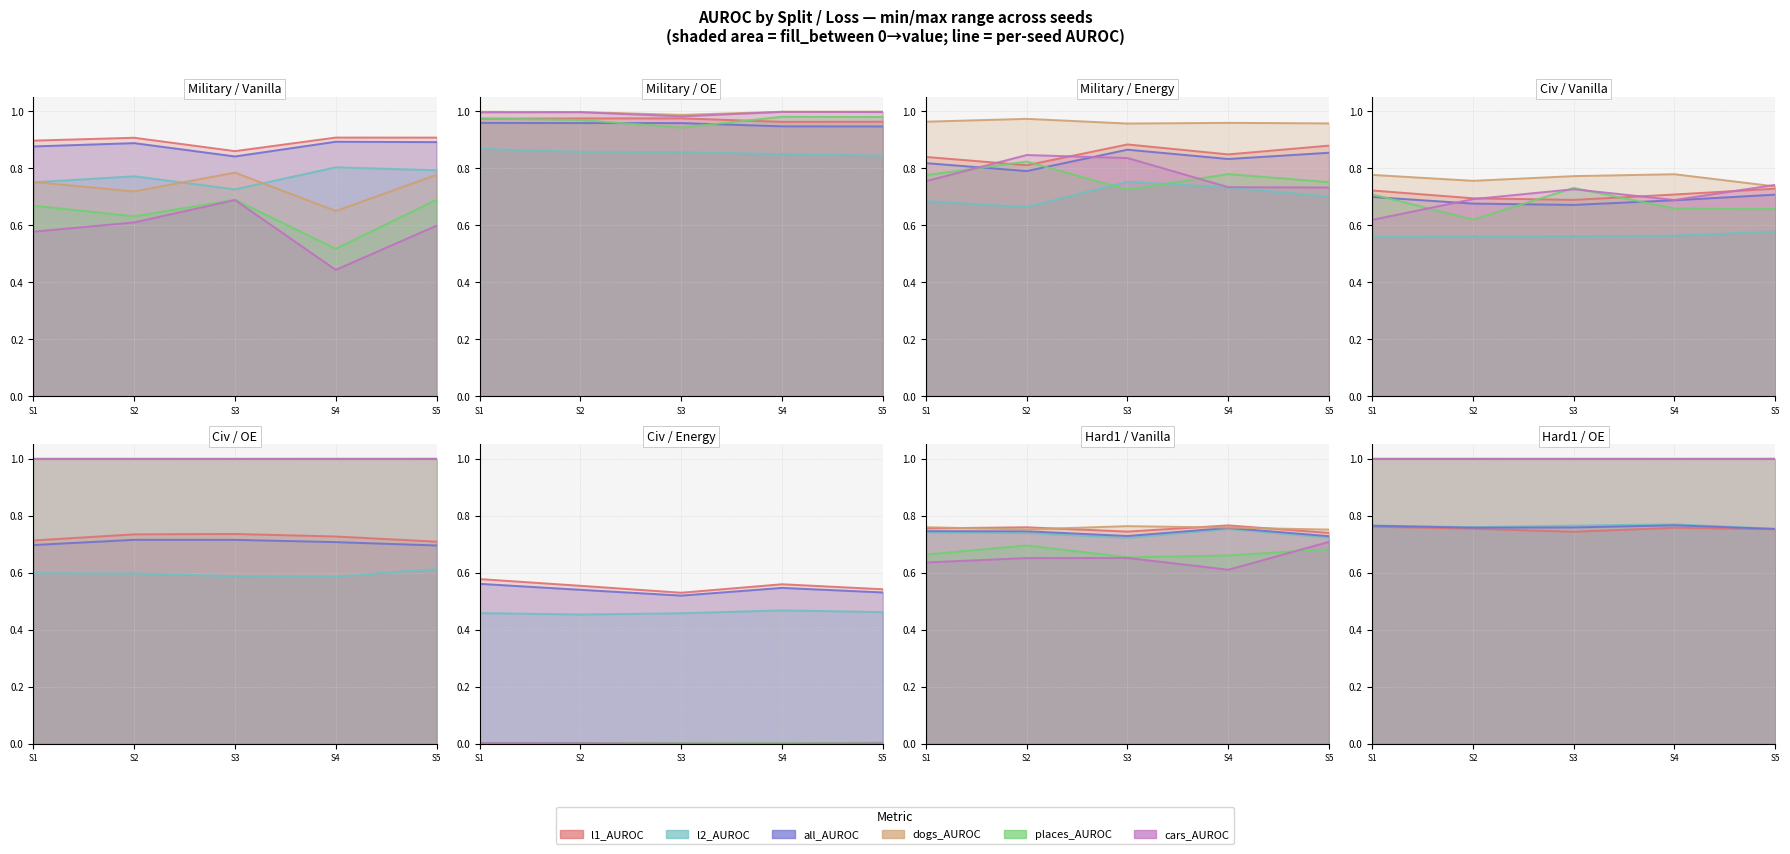

Does the chart have visible grid lines?

Yes